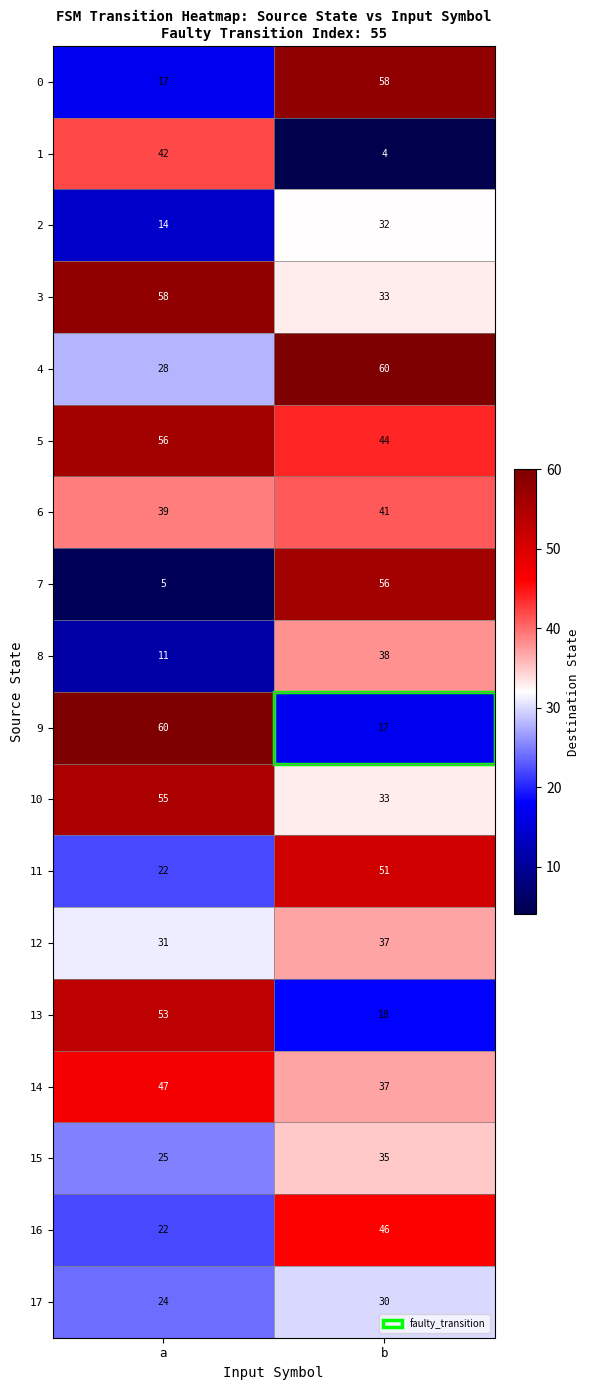

At which category is the sum across all series the highest?

b